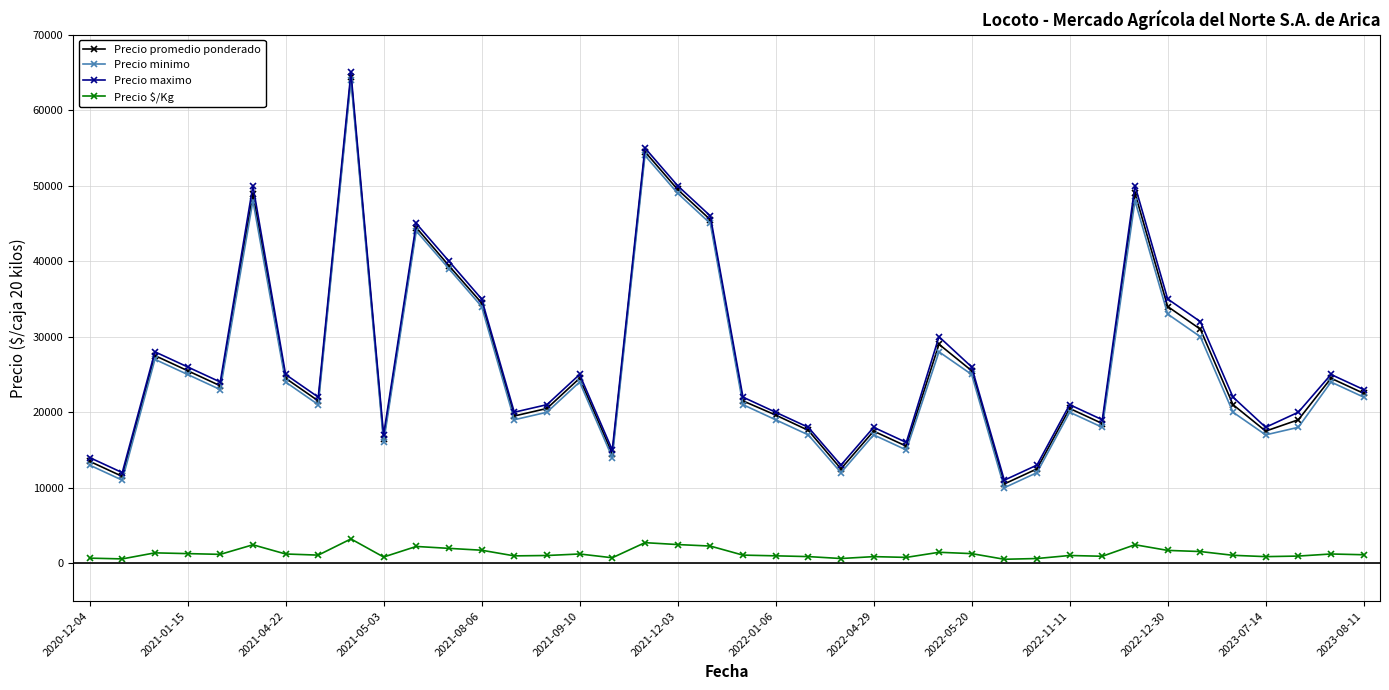

True or false: Precio promedio ponderado has more than 2 interior local peaks.

True